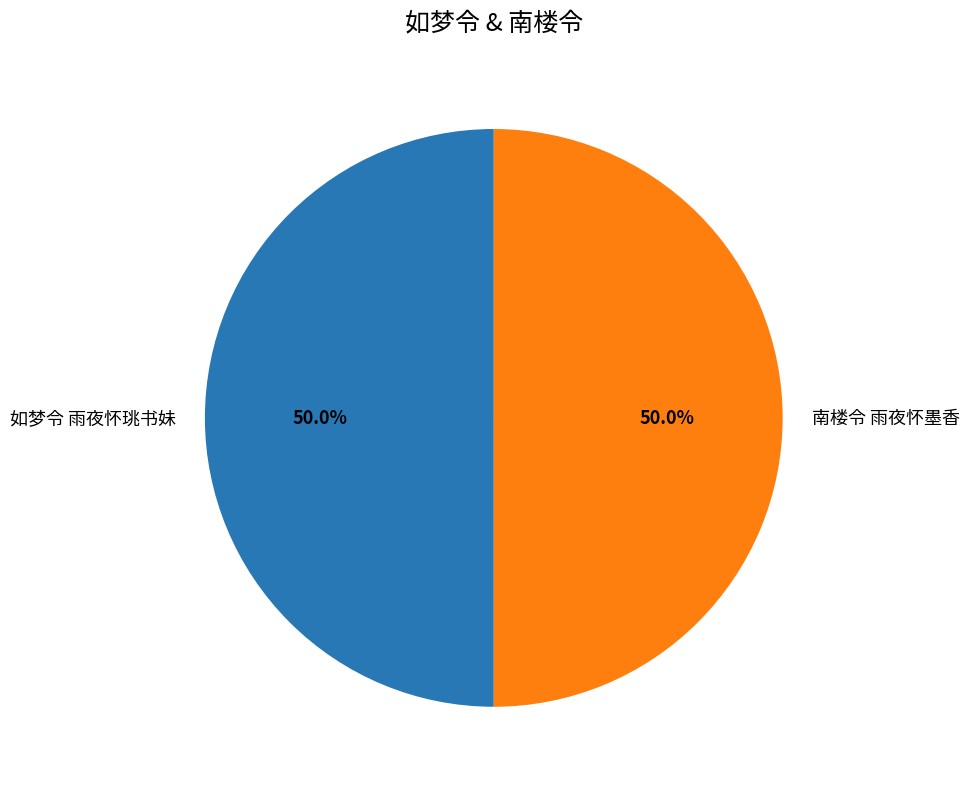

To the nearest percent, what percentage of the pie is 如梦令 雨夜怀珧书妹?

50%